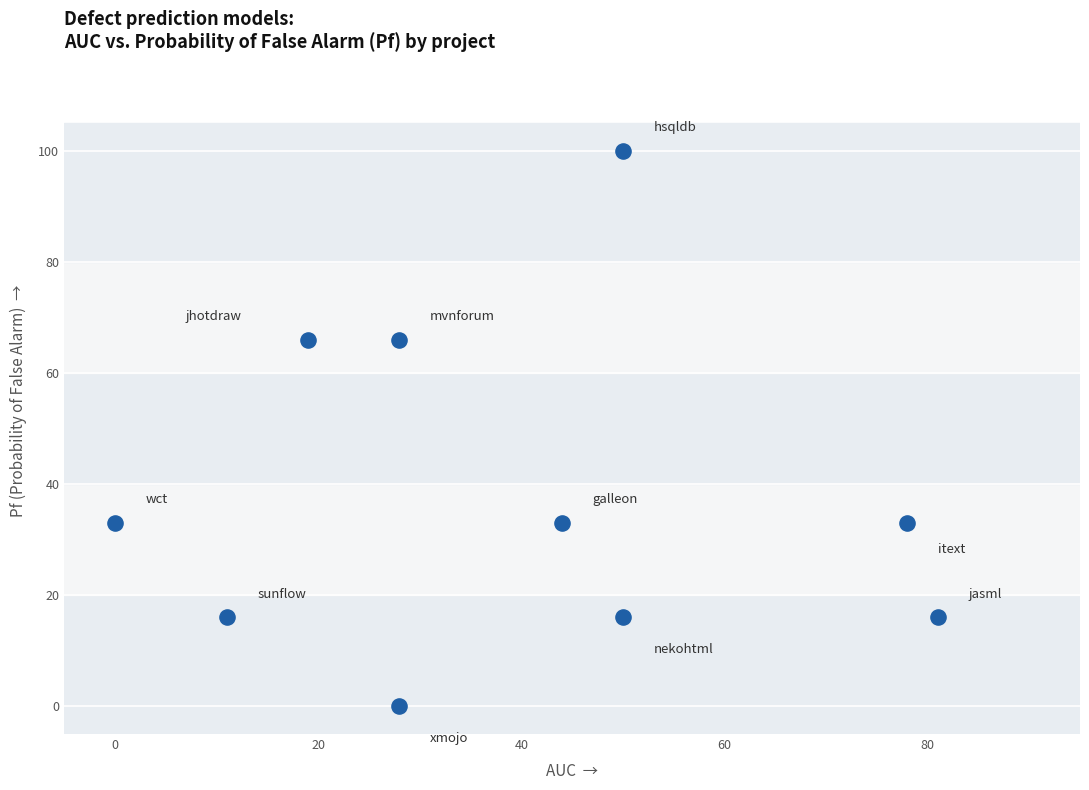

What is the range of Y values (max minus min)?

100